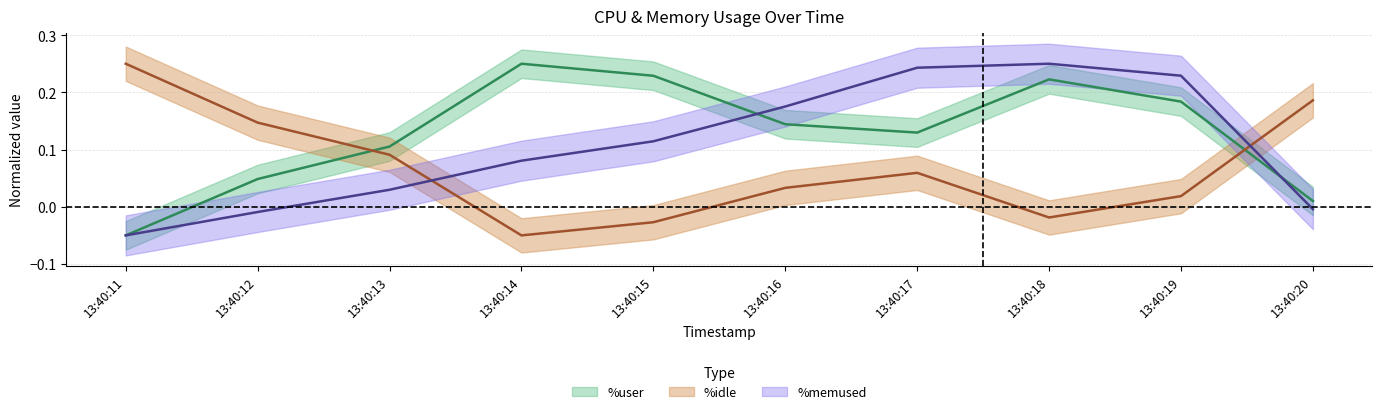

Is this an area chart (filled region under the line)?

No